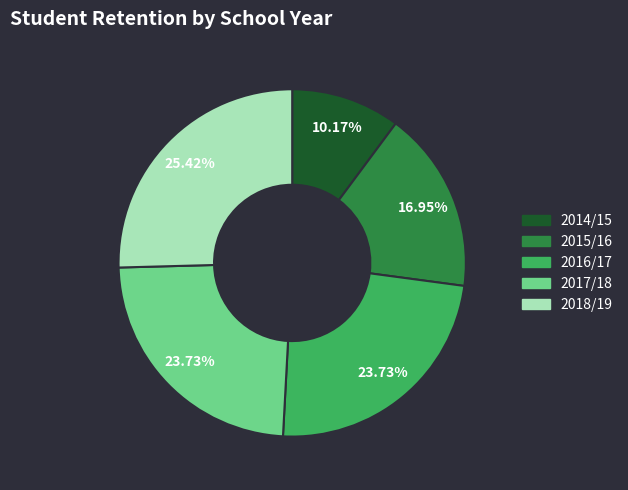

The 2018/19 slice represents 25% of the pie. True or false?

True